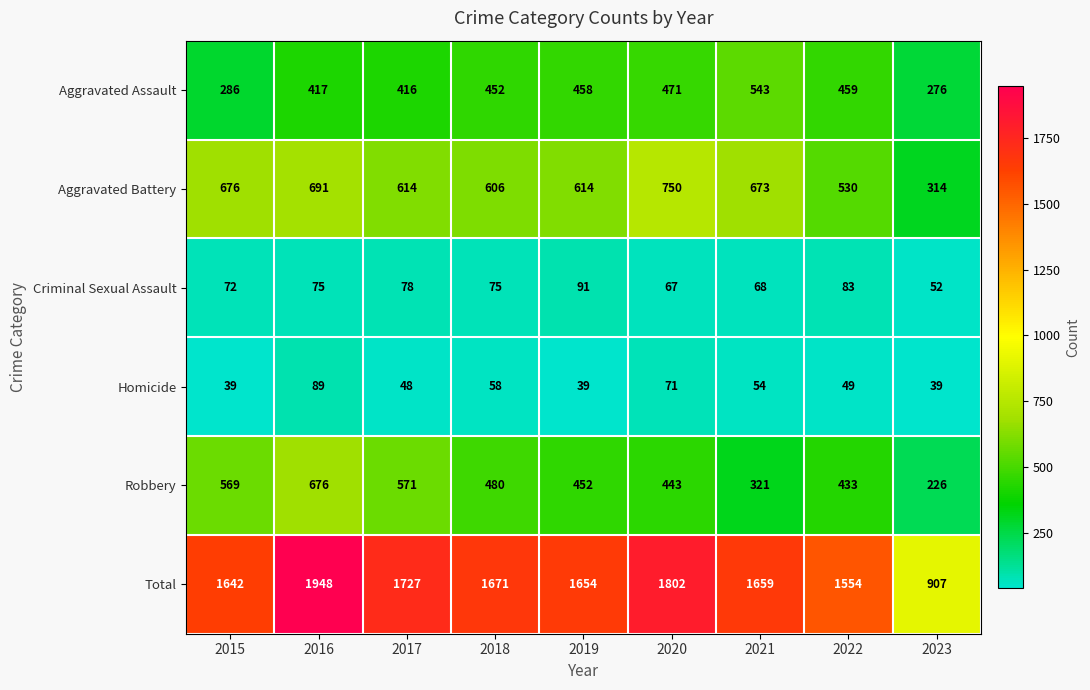

What is the maximum value for Criminal Sexual Assault?

91